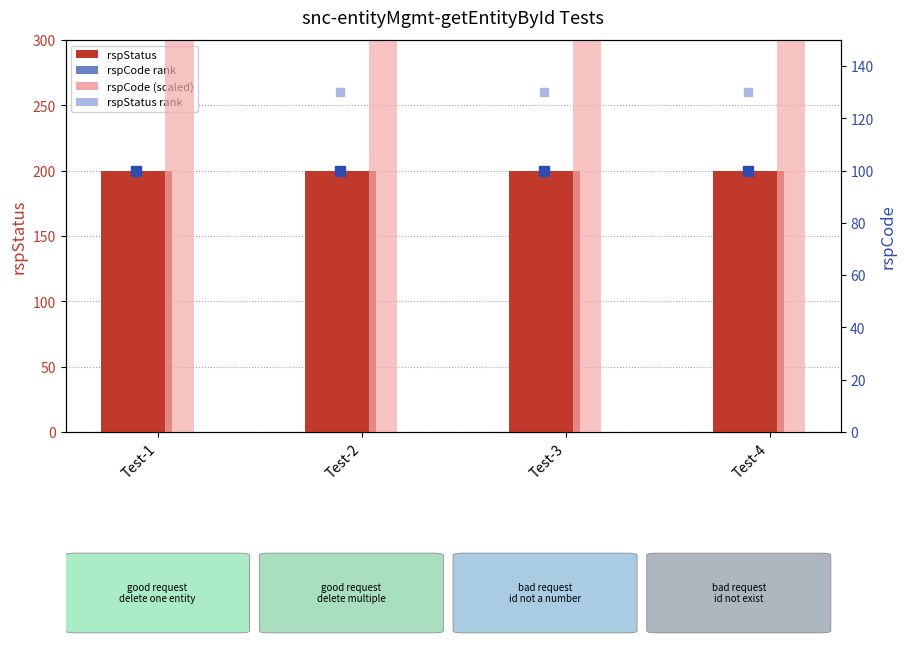

Which series reaches the maximum Y coordinate?

rspCode (scaled)